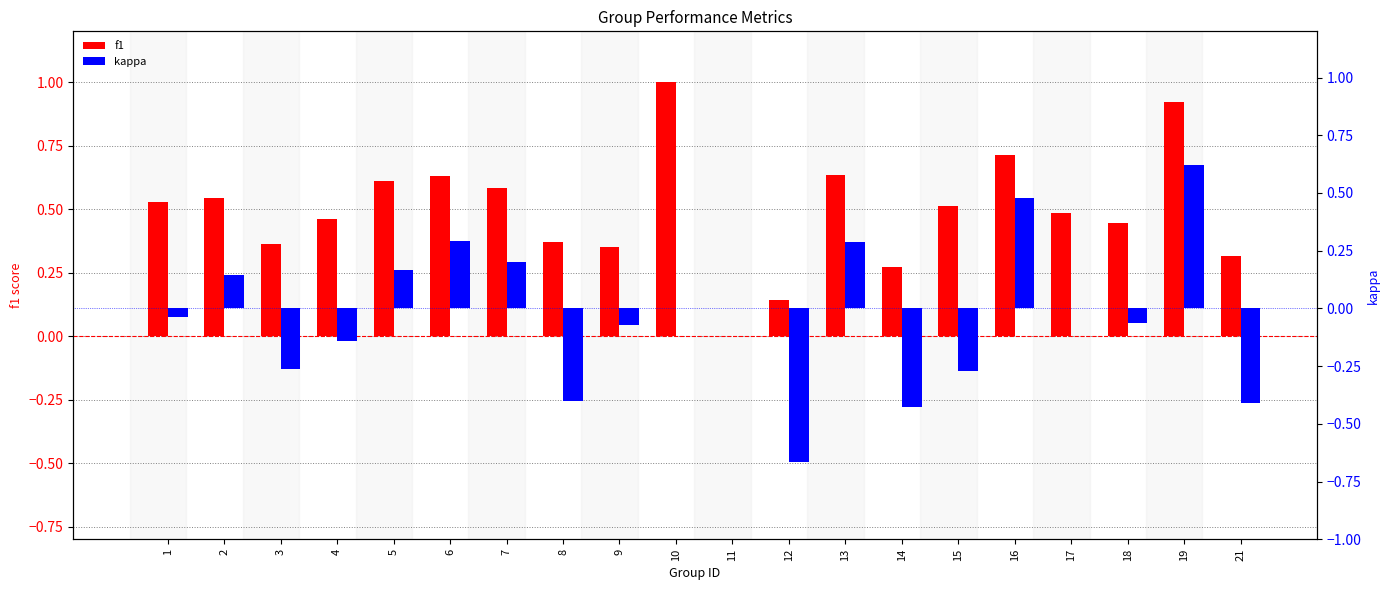

Rank the series by their maximum value, from lowest to highest.

kappa, f1